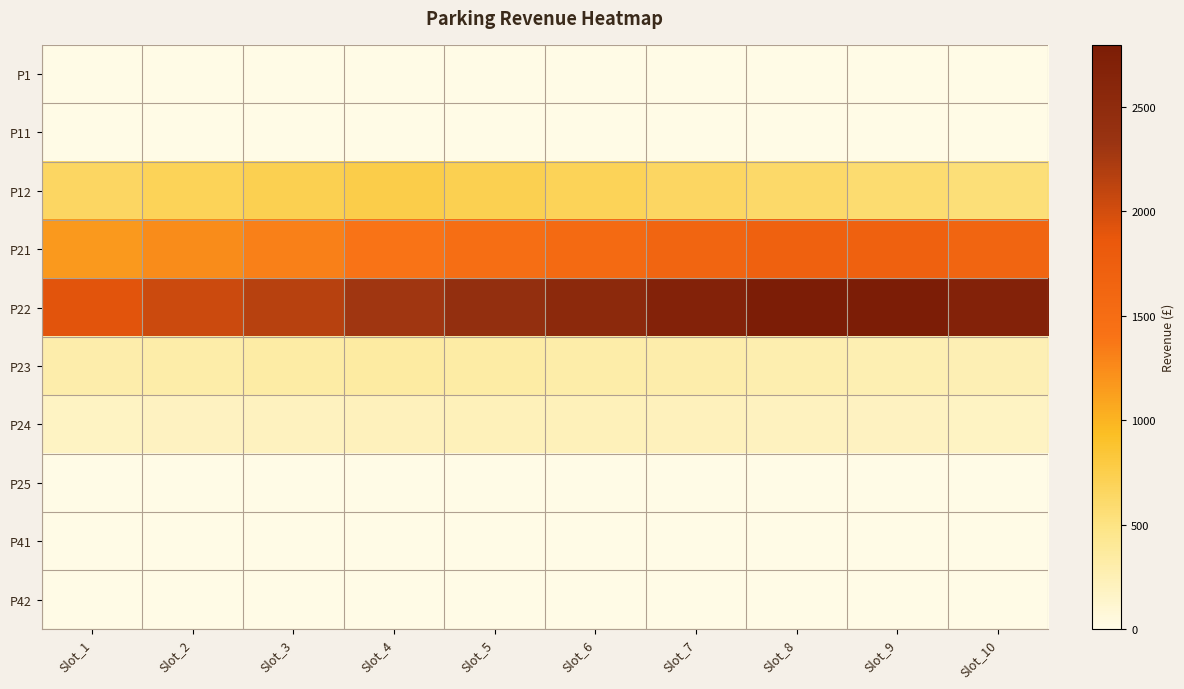

How many distinct data groups are displayed?

10